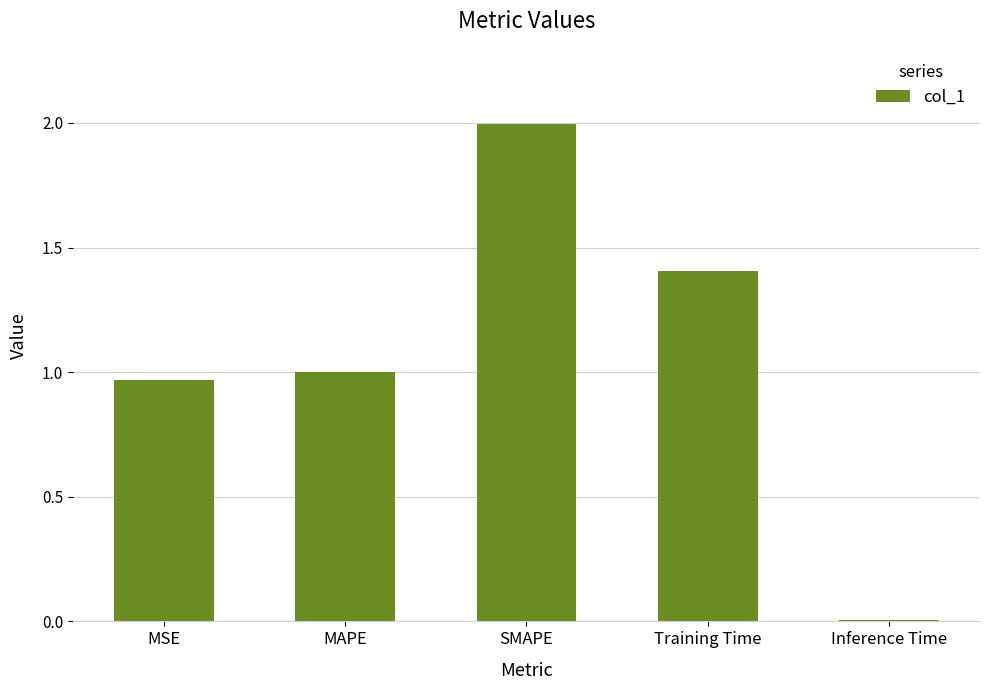

What is the difference between the second highest and minimum values?

1.4